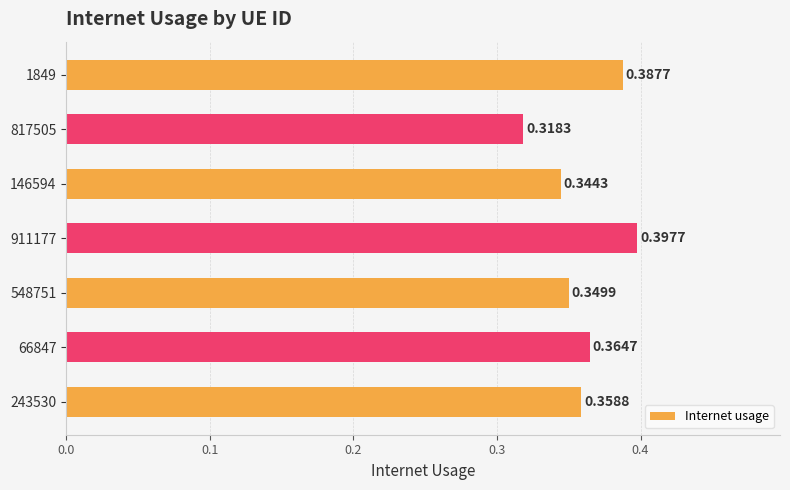

Rank the categories by value from highest to lowest.

911177, 1849, 66847, 243530, 548751, 146594, 817505